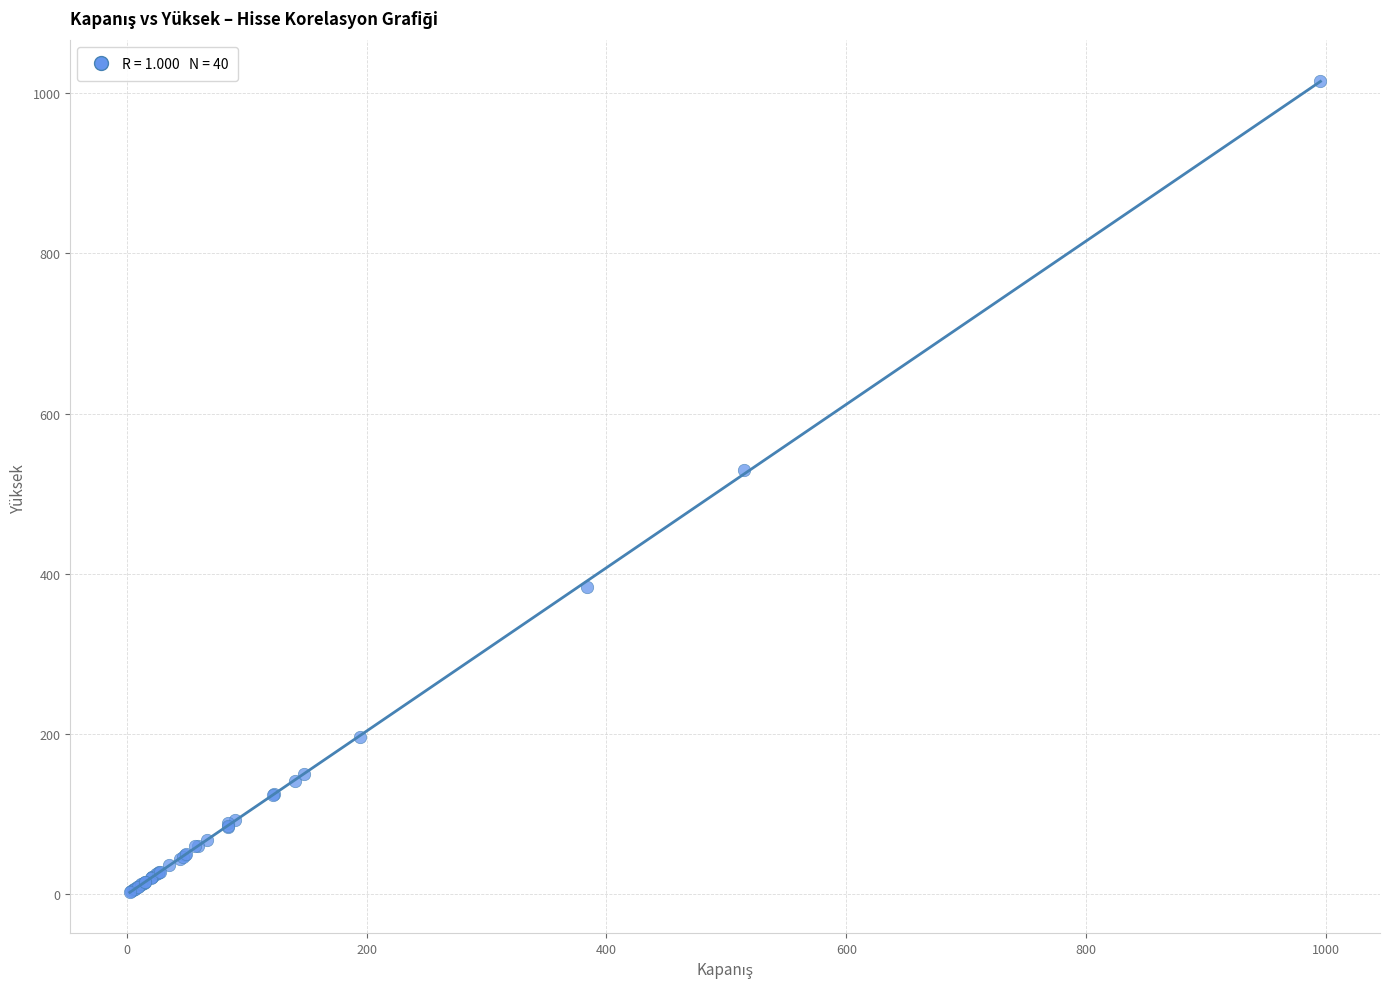

What Y value in the scatter plot is closest to 508?

529.5